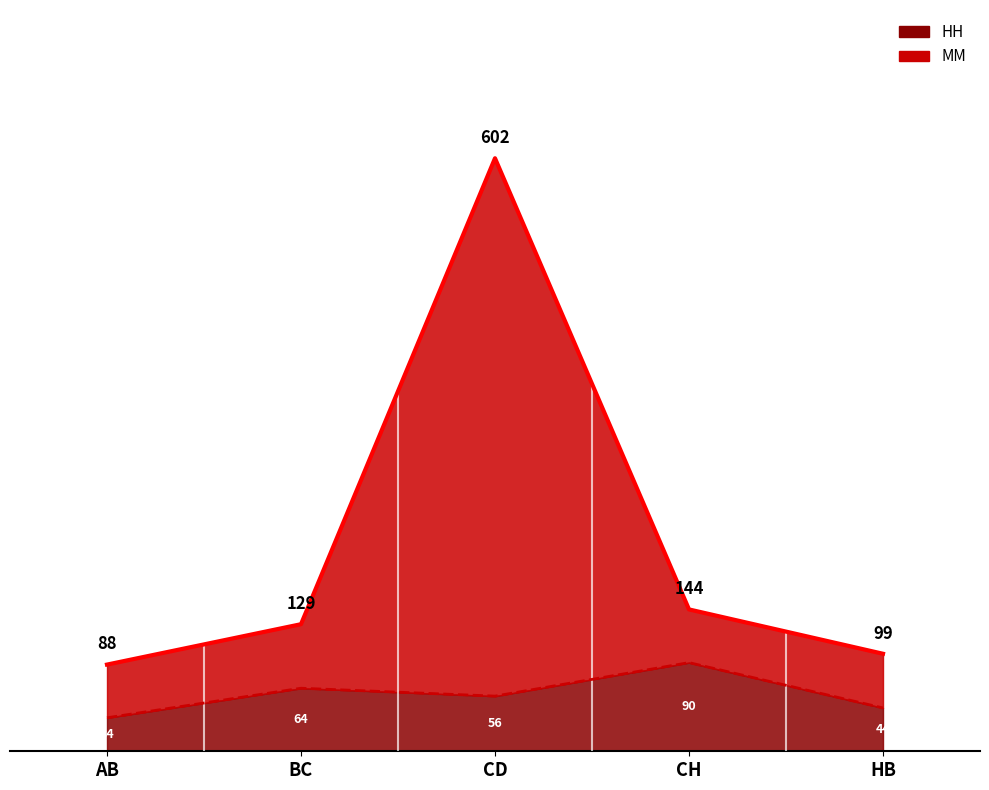

True or false: MM and HH cross at least once.

False